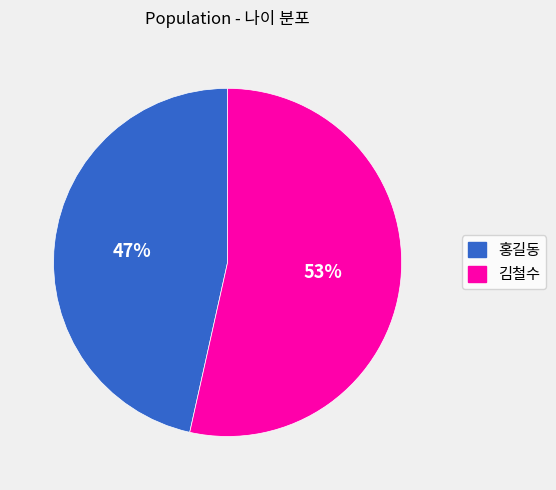

Which category has the smallest portion of the pie?

홍길동